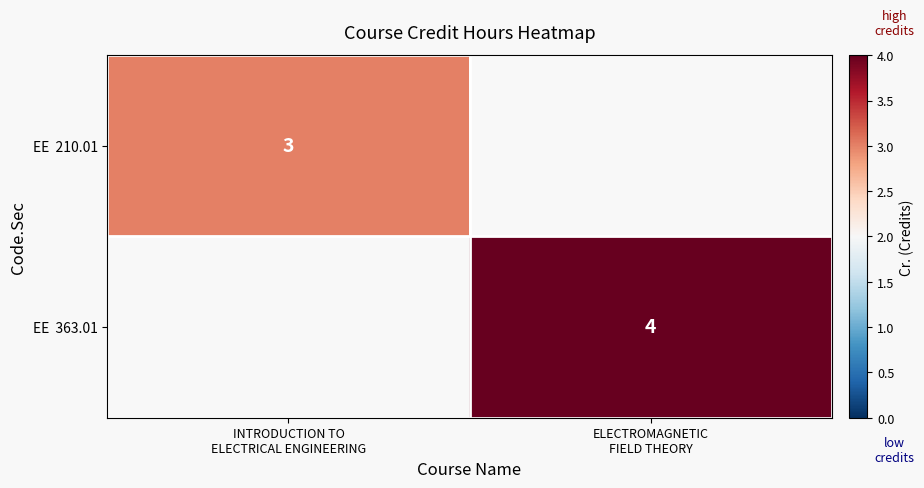

What is the smallest value displayed?

3.0